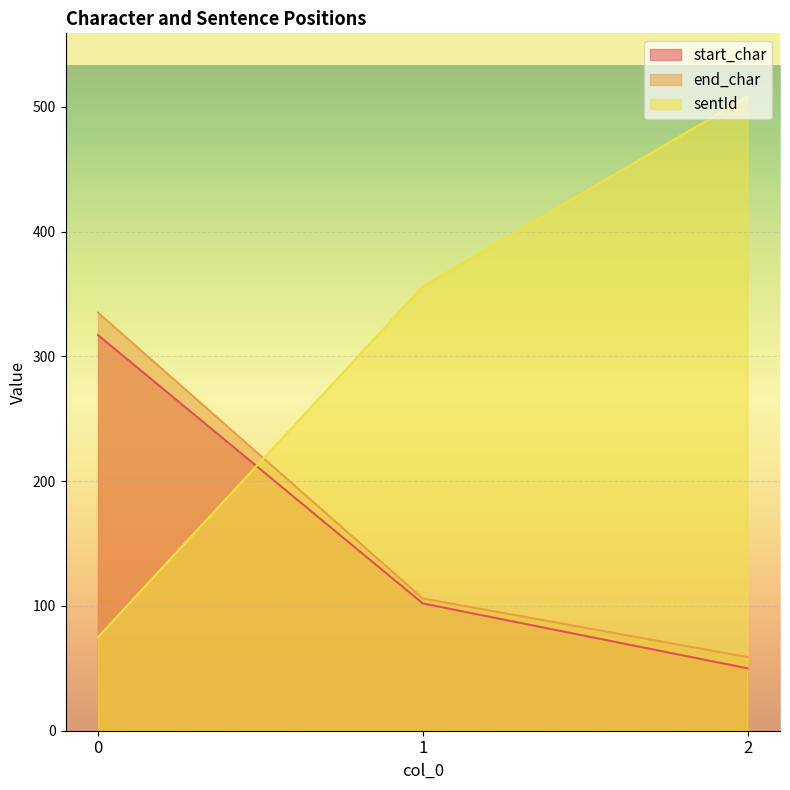

The sentId series shows 107 at 0. True or false?

False